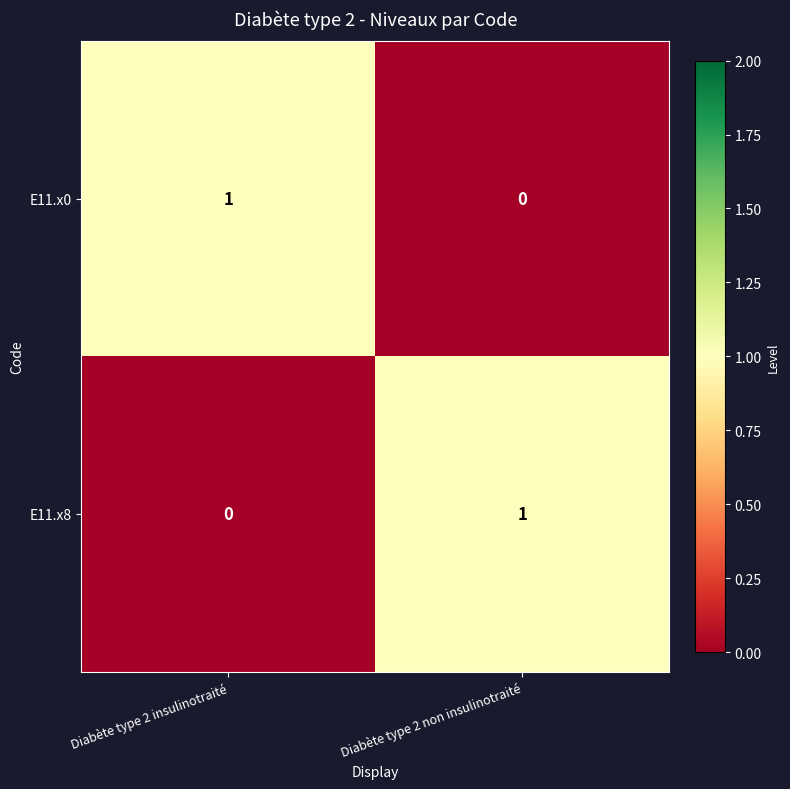

At which label is E11.x0 closest to 0?

Diabète type 2 non insulinotraité